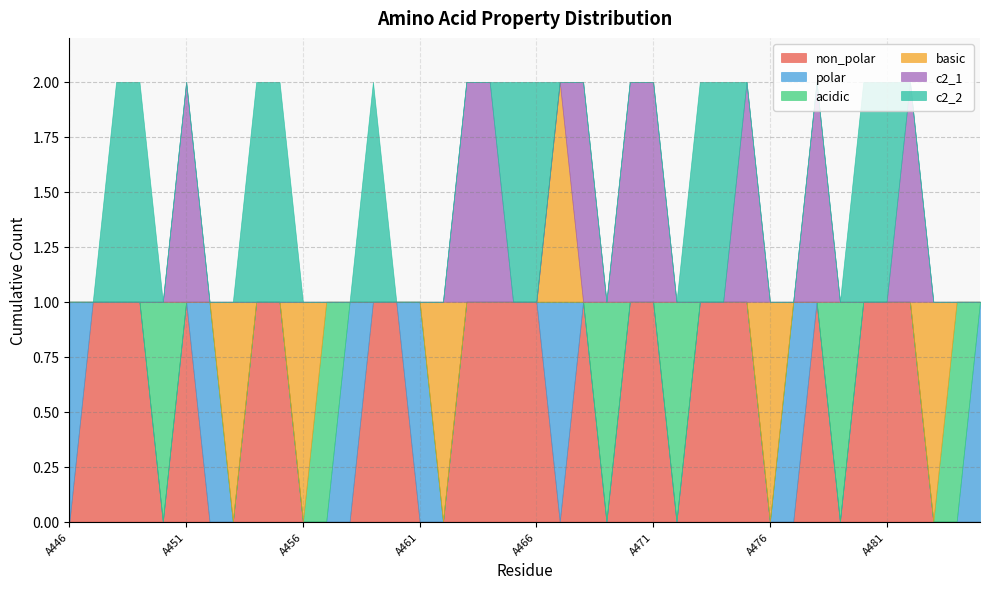

Reading left to right, what are all the values shown in this chart?

non_polar: 0	1	1	1	0	1	0	0	1	1	0	0	0	1	1	0	0	1	1	1	1	0	1	0	1	1	0	1	1	1	0	0	1	0	1	1	1	0	0	0
polar: 1	0	0	0	0	0	1	0	0	0	0	0	1	0	0	1	0	0	0	0	0	1	0	0	0	0	0	0	0	0	0	1	0	0	0	0	0	0	0	1
acidic: 0	0	0	0	1	0	0	0	0	0	0	1	0	0	0	0	0	0	0	0	0	0	0	1	0	0	1	0	0	0	0	0	0	1	0	0	0	0	1	0
basic: 0	0	0	0	0	0	0	1	0	0	1	0	0	0	0	0	1	0	0	0	0	1	0	0	0	0	0	0	0	0	1	0	0	0	0	0	0	1	0	0
c2_1: 0	0	0	0	0	1	0	0	0	0	0	0	0	0	0	0	0	1	1	0	0	0	1	0	1	1	0	0	0	1	0	0	1	0	0	0	1	0	0	0
c2_2: 0	0	1	1	0	0	0	0	1	1	0	0	0	1	0	0	0	0	0	1	1	0	0	0	0	0	0	1	1	0	0	0	0	0	1	1	0	0	0	0